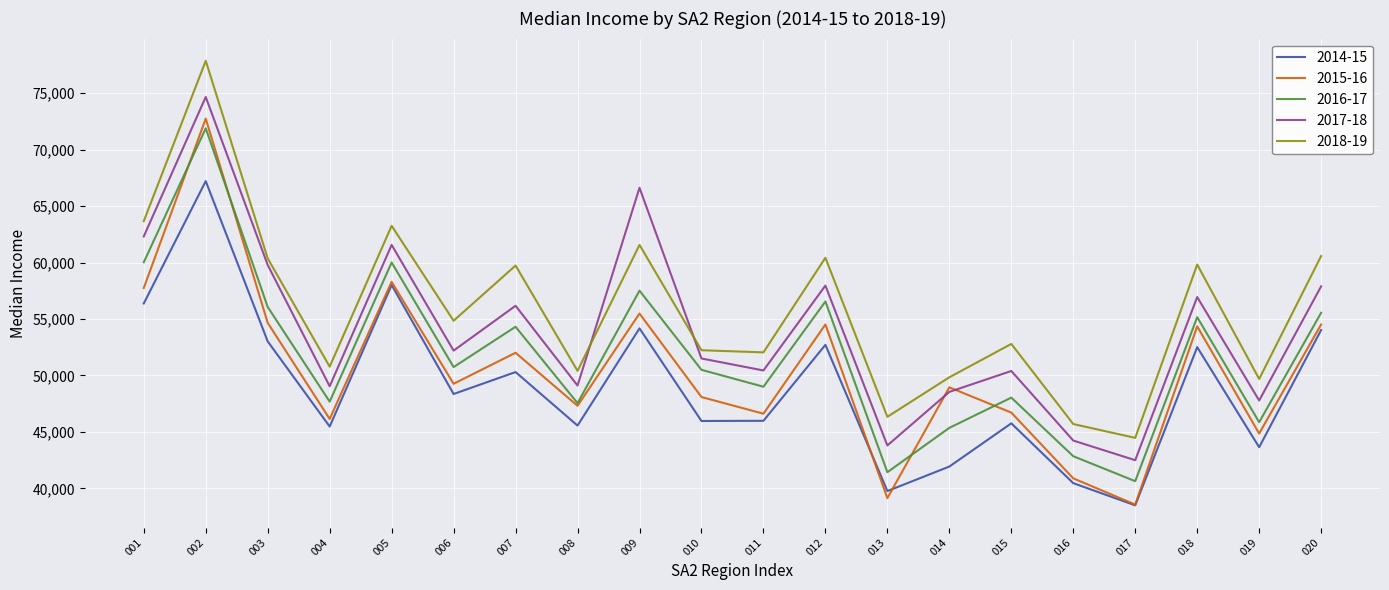

Where does the 2018-19 series first go above 54845?

001